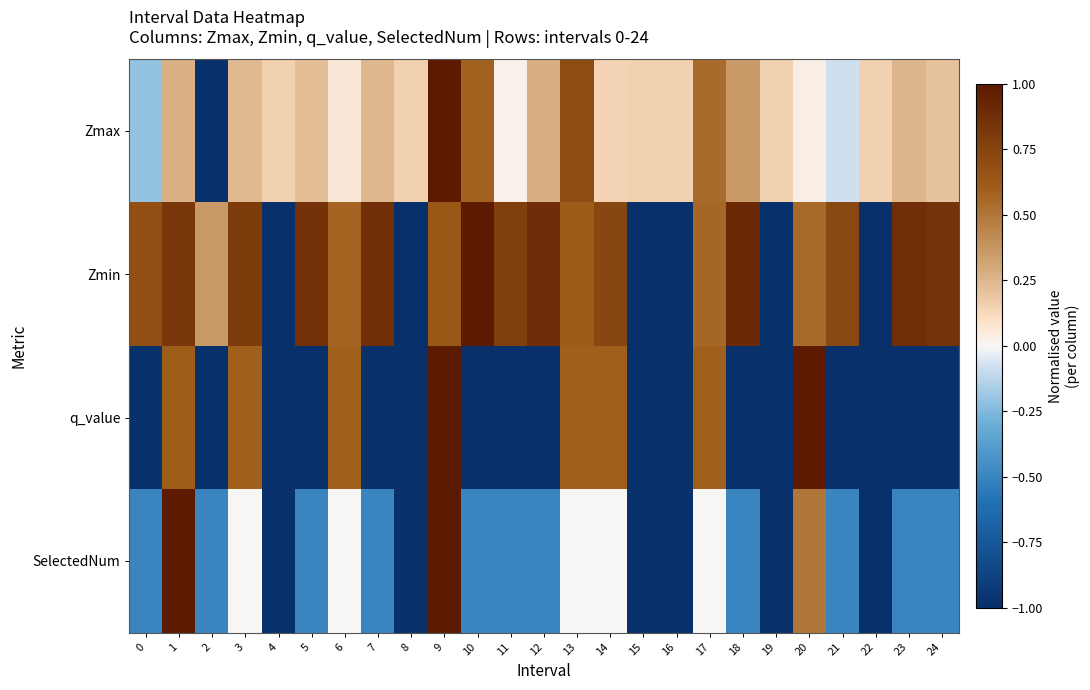

Which label corresponds to the largest value in the chart?

9